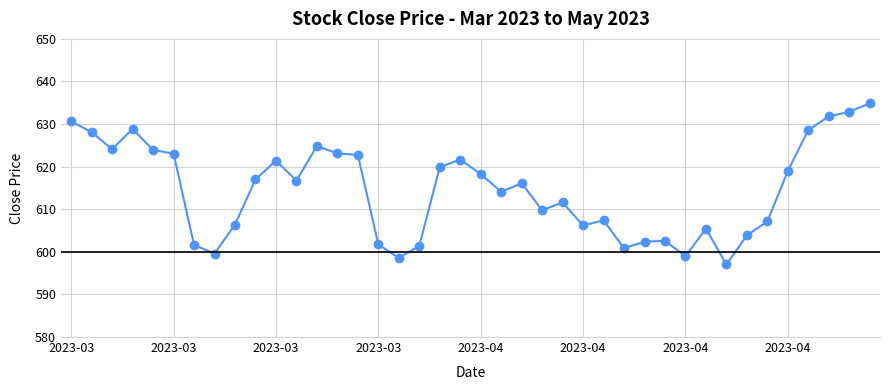

What is the difference between the maximum and minimum values?

37.8